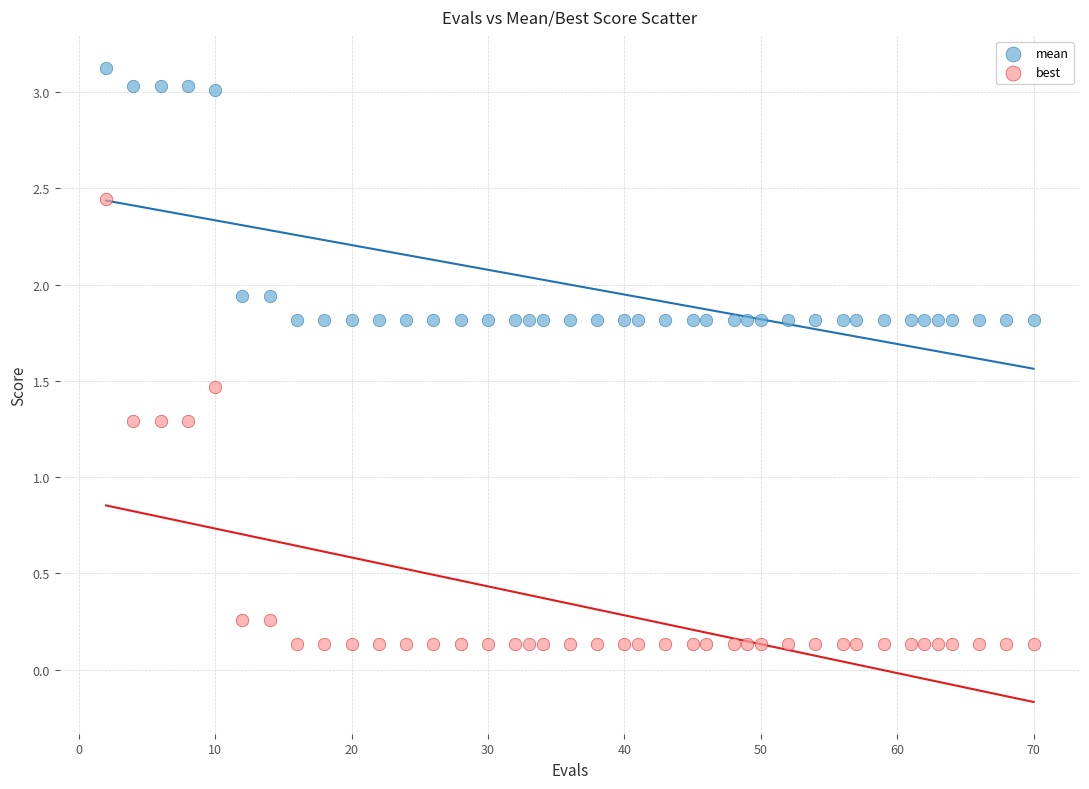

What are all the series names shown in the legend?

mean, best